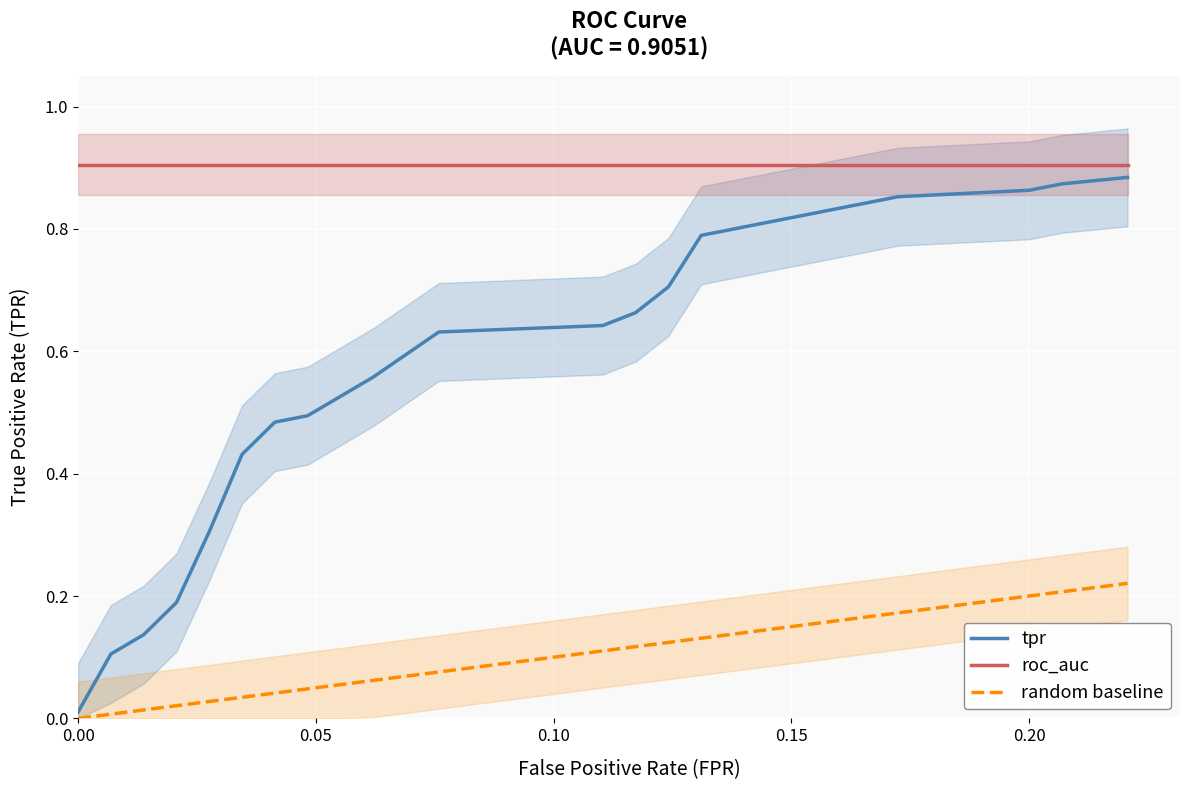

True or false: random baseline and roc_auc intersect in this chart.

False